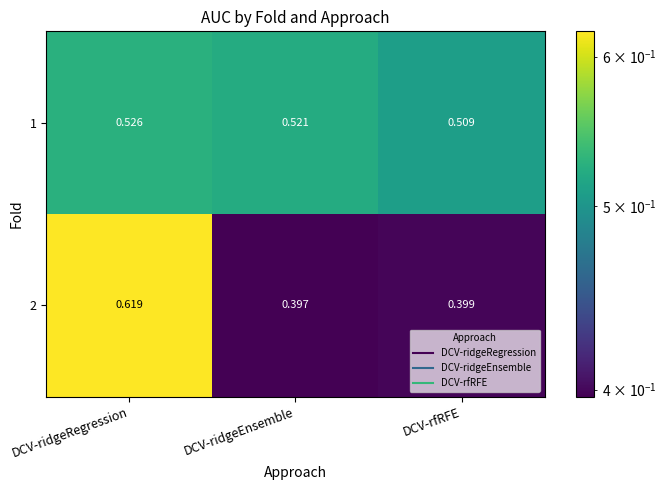

List the labels in order of 1 value, smallest first.

DCV-rfRFE, DCV-ridgeEnsemble, DCV-ridgeRegression